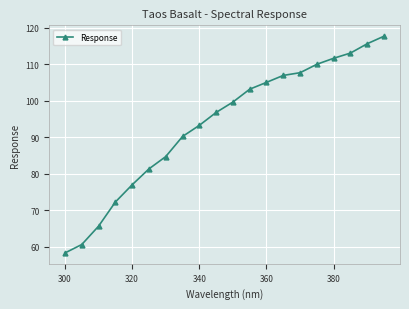

What is the maximum value shown in the chart?

117.8